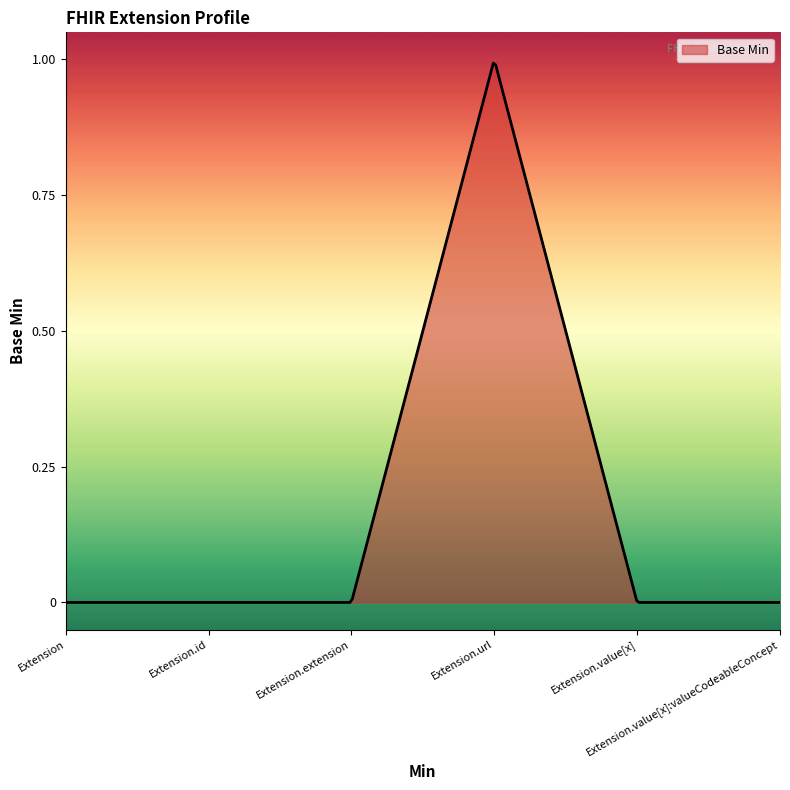

List the labels in order of value, smallest first.

Extension, Extension.id, Extension.extension, Extension.value[x], Extension.value[x]:valueCodeableConcept, Extension.url